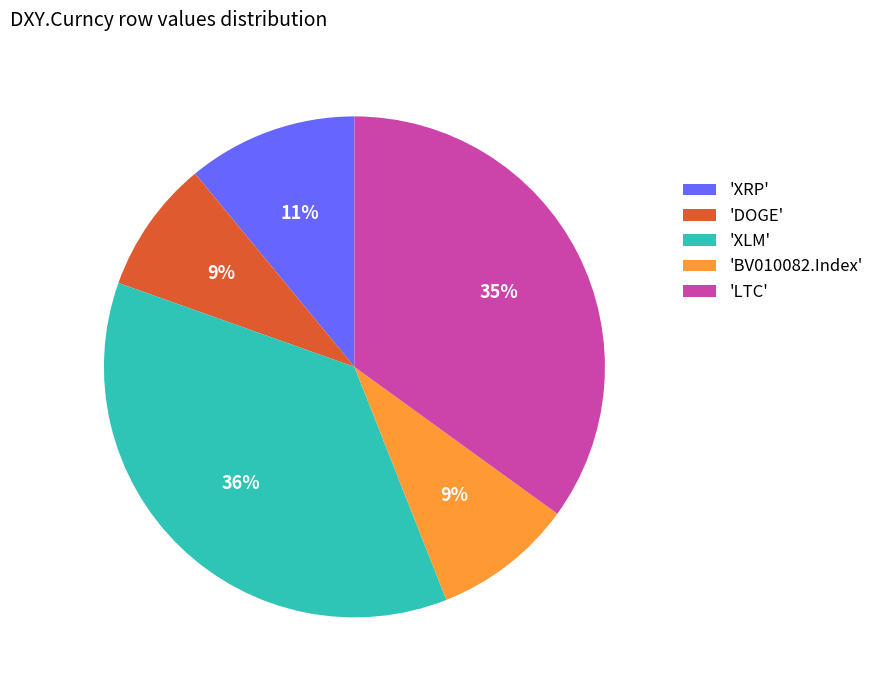

Does any single category account for the majority?

No